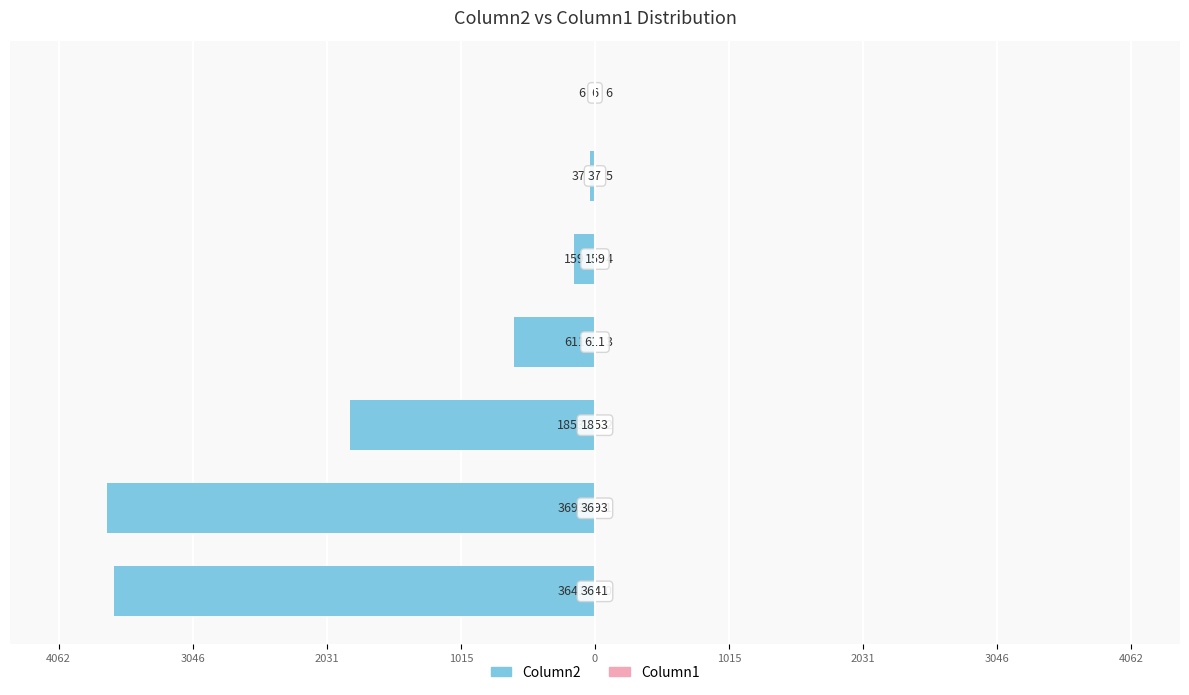

How many positive values does the Column1 series have?

6